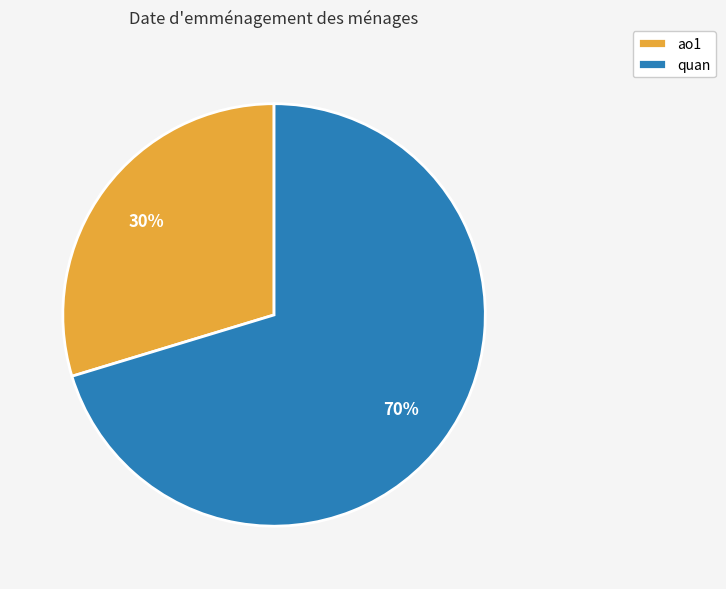

To the nearest percent, what is the average slice percentage?

50%